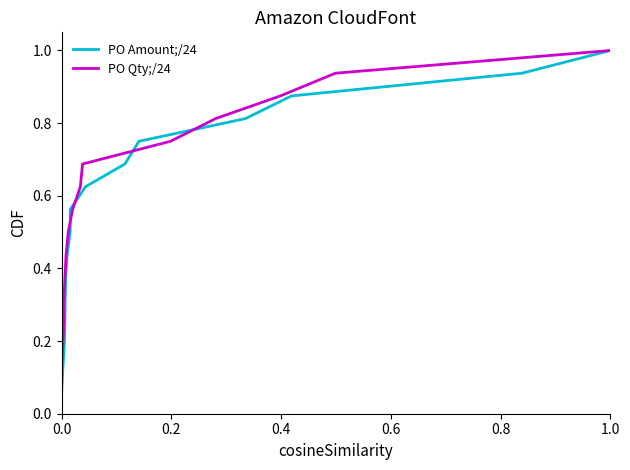

What position from the right is 0.0?

16